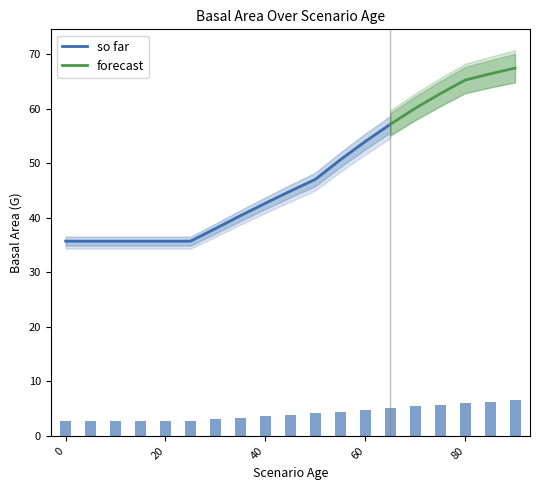

Does the chart contain any negative values?

No